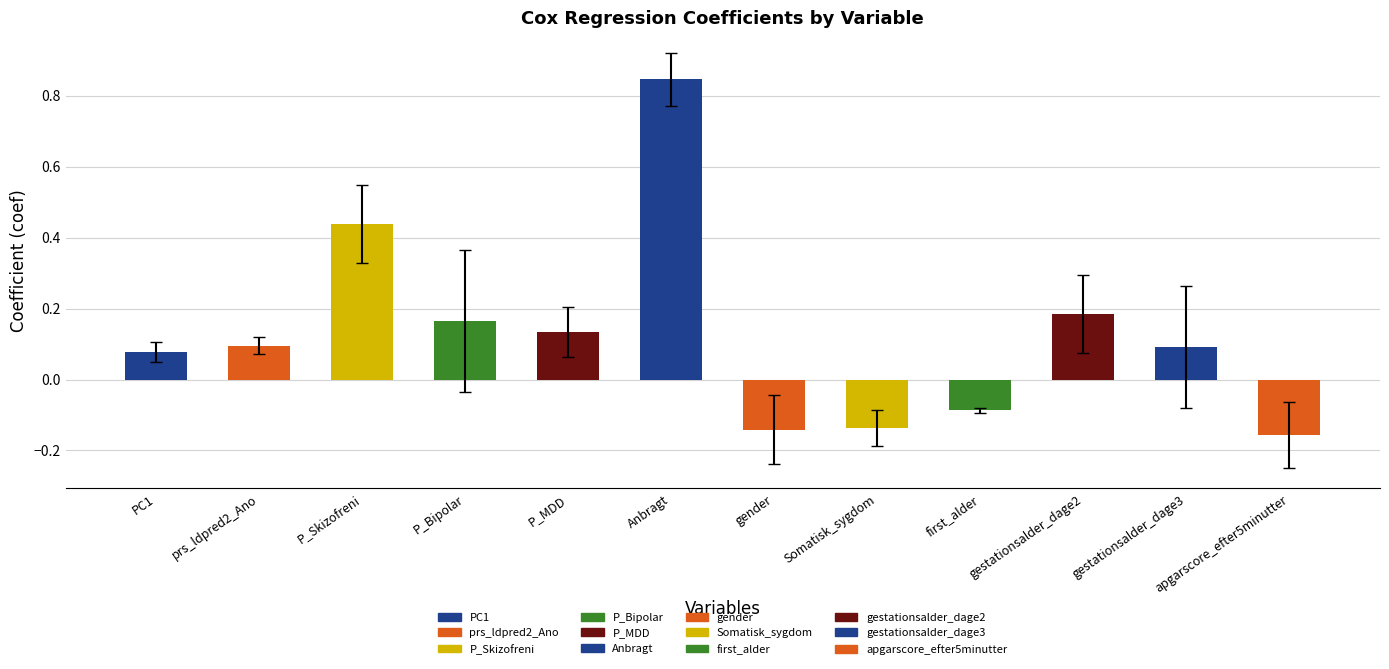

The value at Somatisk_sygdom is -0.2. True or false?

False